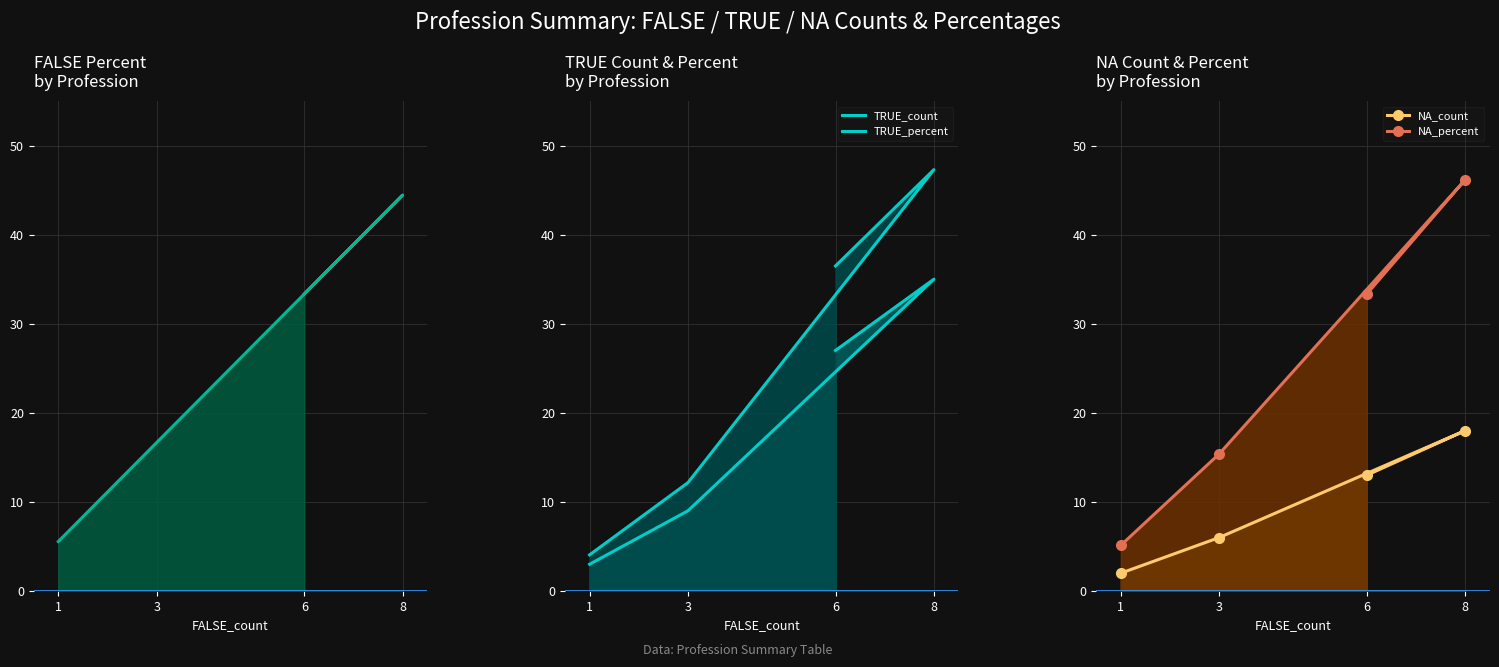

At which label is TRUE_count closest to 19?

6